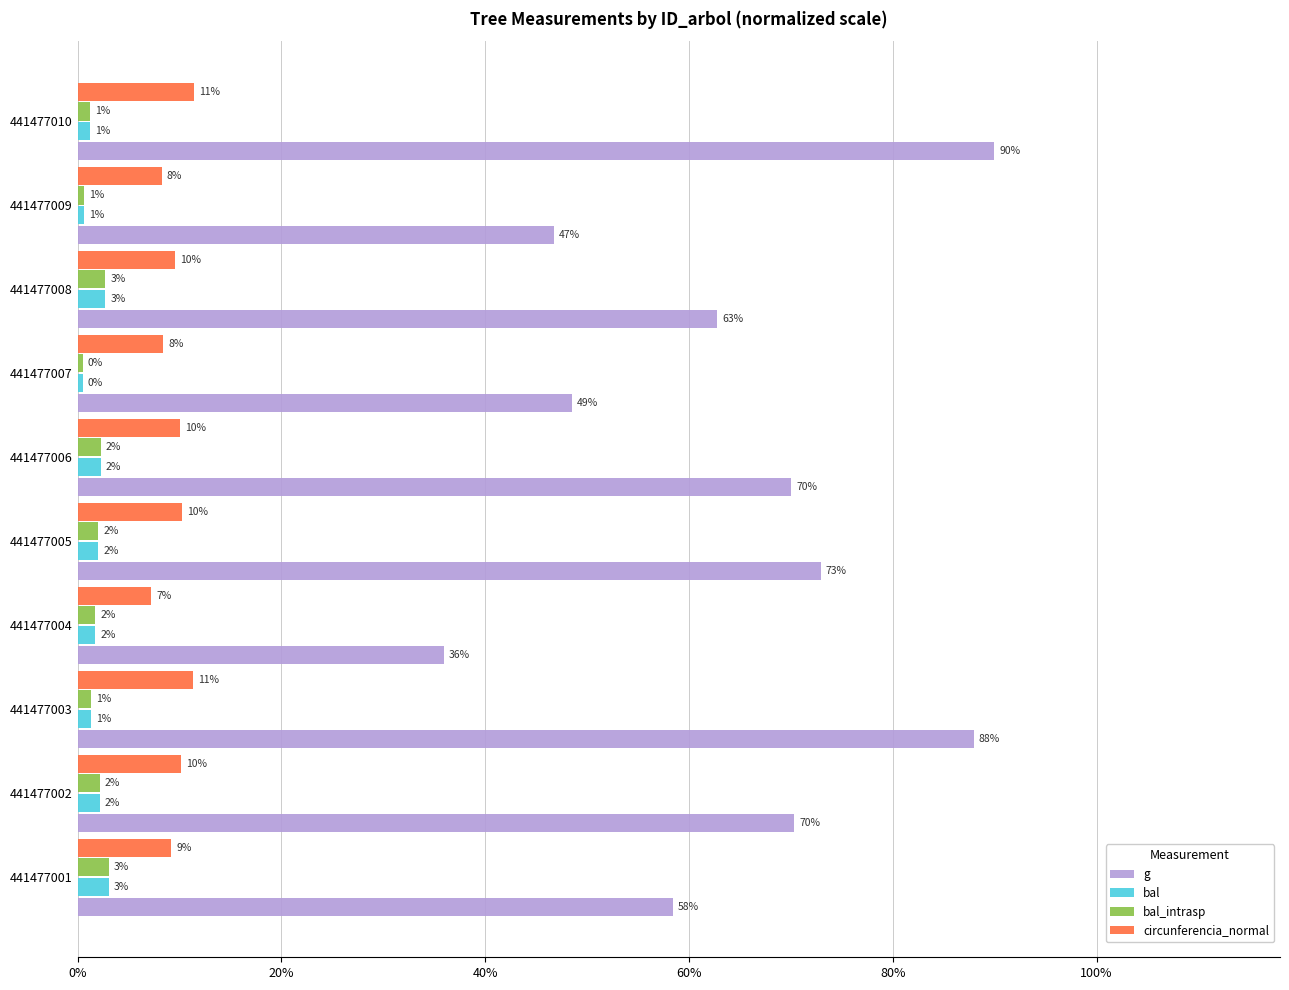

What is the minimum value for bal_intrasp?

0.5